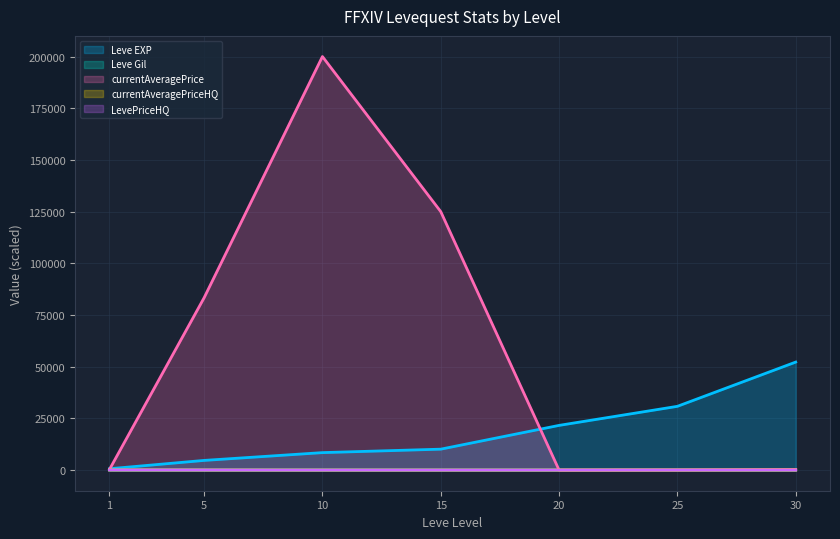

True or false: Leve Gil has a value of 1.7 at 15.

True